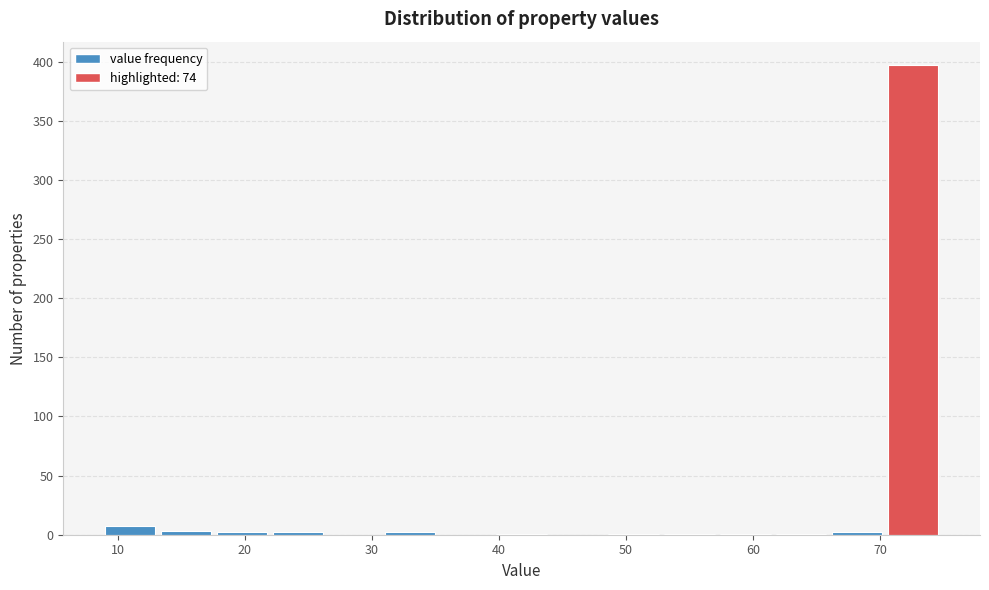

Reading left to right, transcribe this chart: for each bar, give the range it covers on the x-axis and its height. Neither the bar edges nor the heights are printed on the chart, so give them approximately, as read against the axes.

9.0 to 13.4: 5
13.4 to 17.8: under 5
17.8 to 22.2: under 5
22.2 to 26.6: under 5
26.6 to 31.0: 0
31.0 to 35.4: under 5
35.4 to 39.8: 0
39.8 to 44.2: under 5
44.2 to 48.6: 0
48.6 to 53.0: under 5
53.0 to 57.4: under 5
57.4 to 61.8: under 5
61.8 to 66.2: under 5
66.2 to 70.6: under 5
70.6 to 75.0: 395